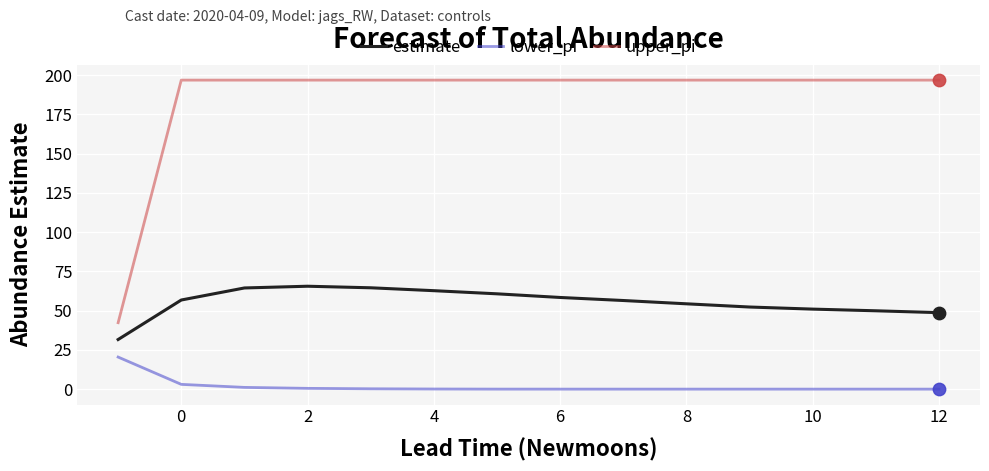

What are all the series names shown in the legend?

estimate, lower_pi, upper_pi